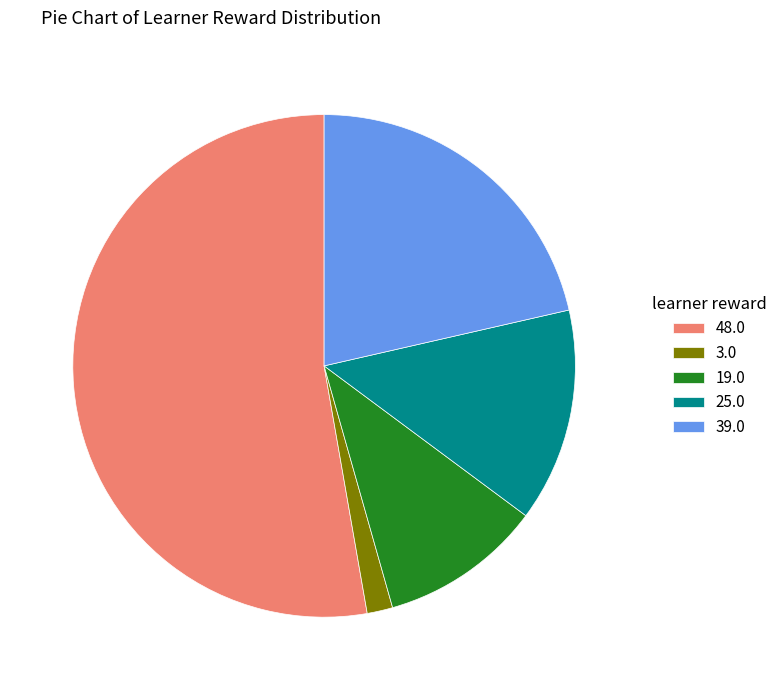

True or false: 25.0 accounts for 8% of the total.

False